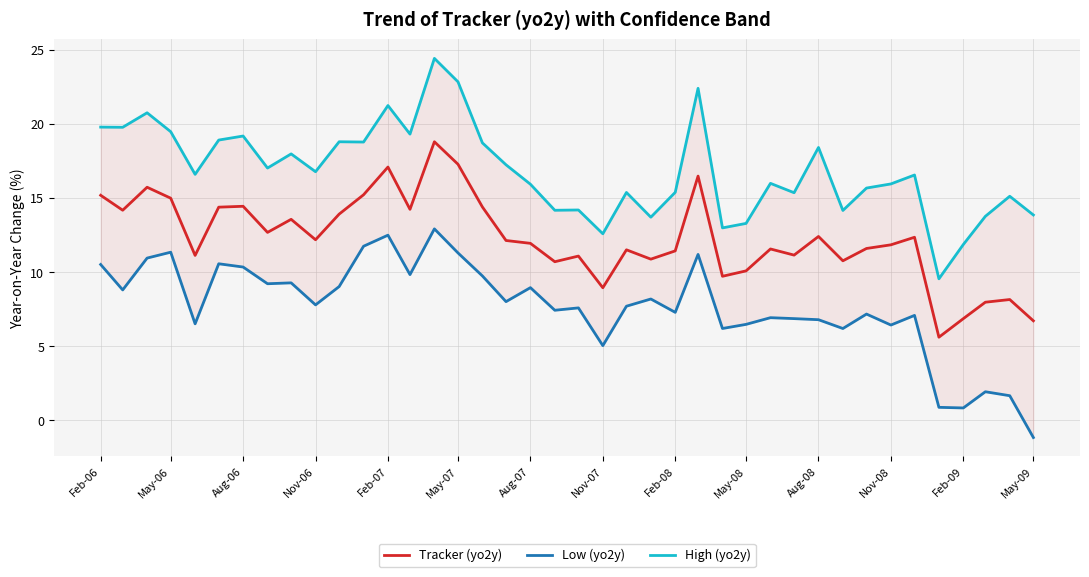

In High (yo2y), how many points are lower than both neighbors (excluding endpoints)?

13